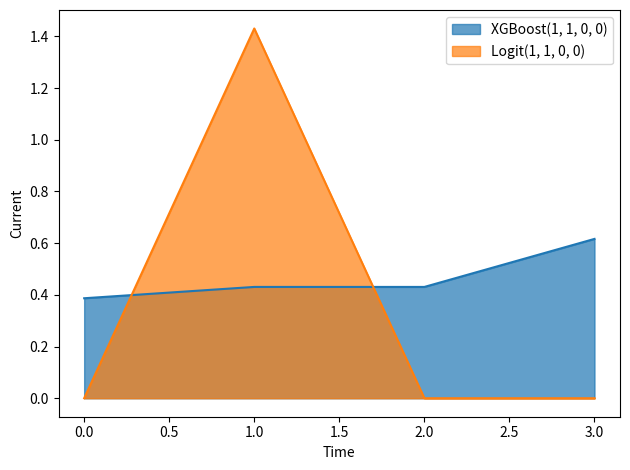

What is the sum of the XGBoost(1, 1, 0, 0) values at 0 and 3?

1.0